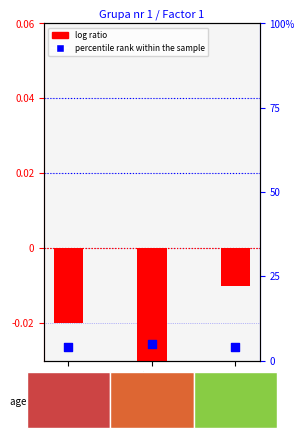

At which category is the sum across all series the highest?

GSM8757